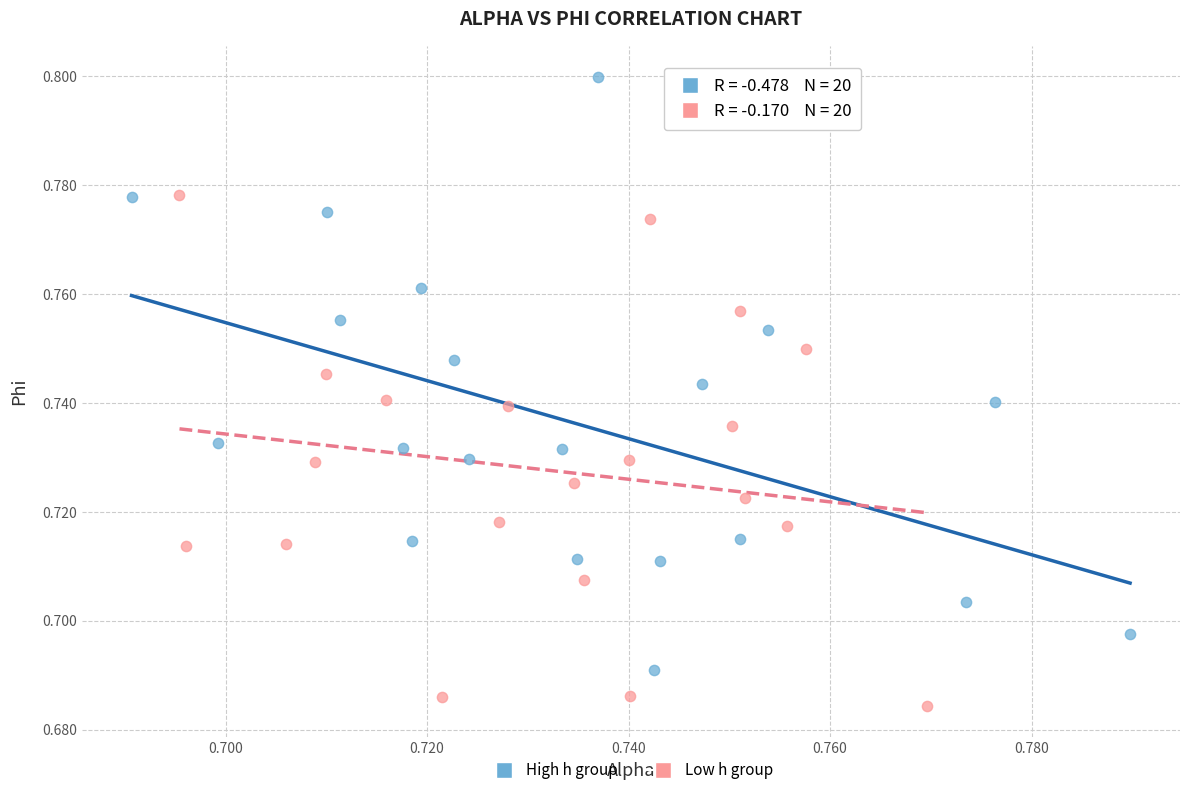

Which series has the widest spread of Y values?

High h group